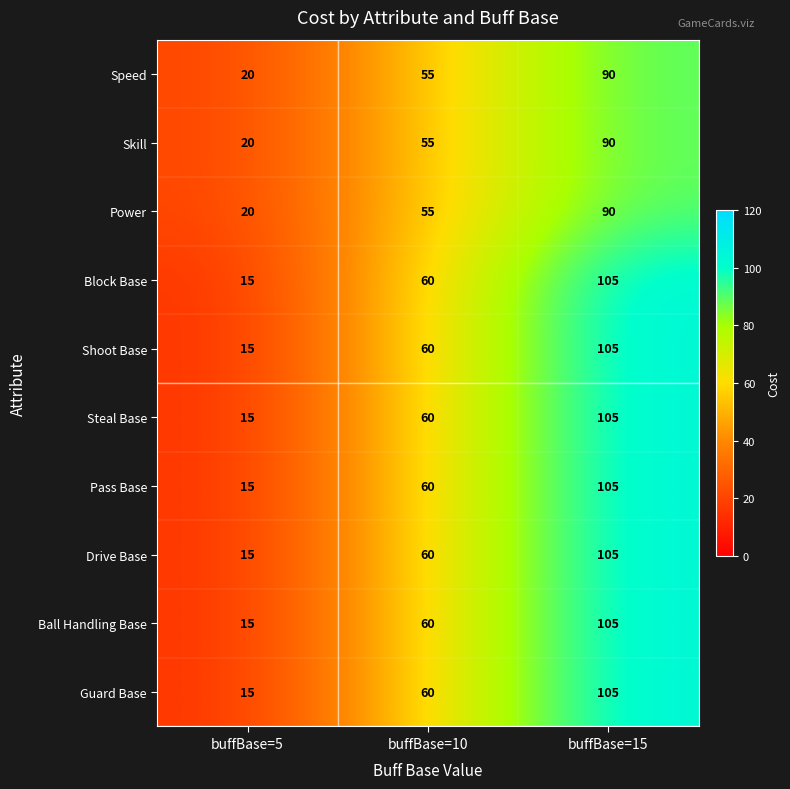

The value of Block Base at buffBase=15 is 147. True or false?

False